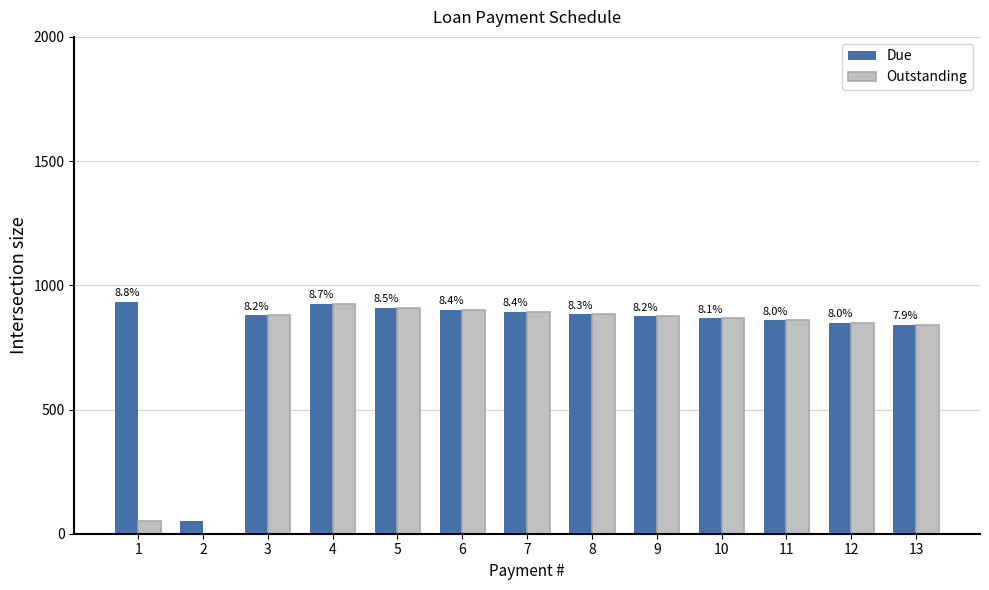

The value of Due at 13 is 841.7. True or false?

True